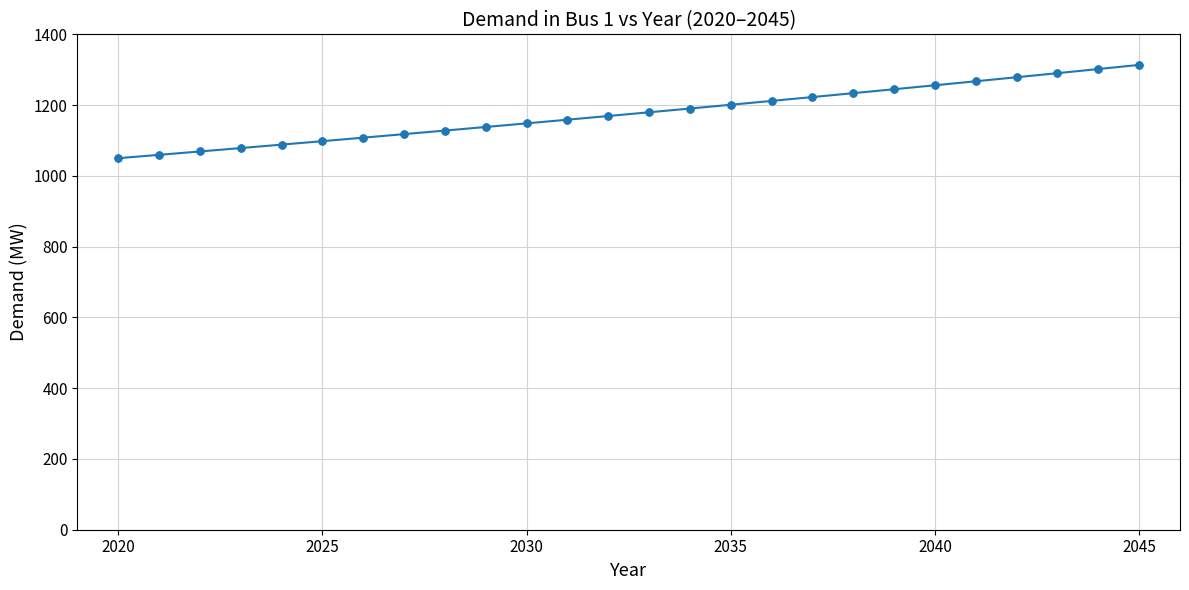

What is the value of the 9th point from the left?

1128.0